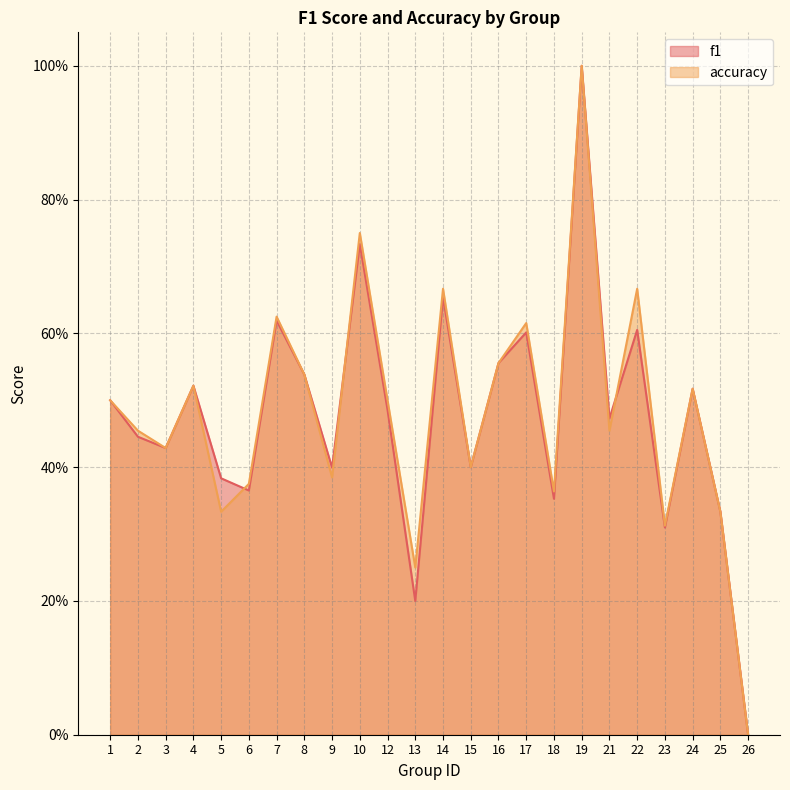

Where is accuracy nearest to the value 0?

26